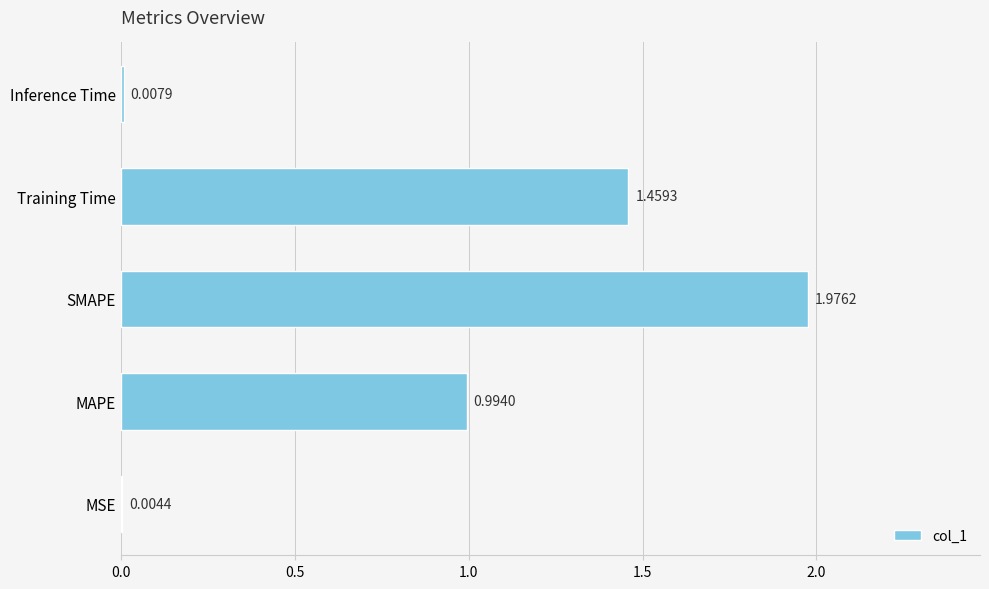

What is the change in value from Training Time to Inference Time?

-1.5